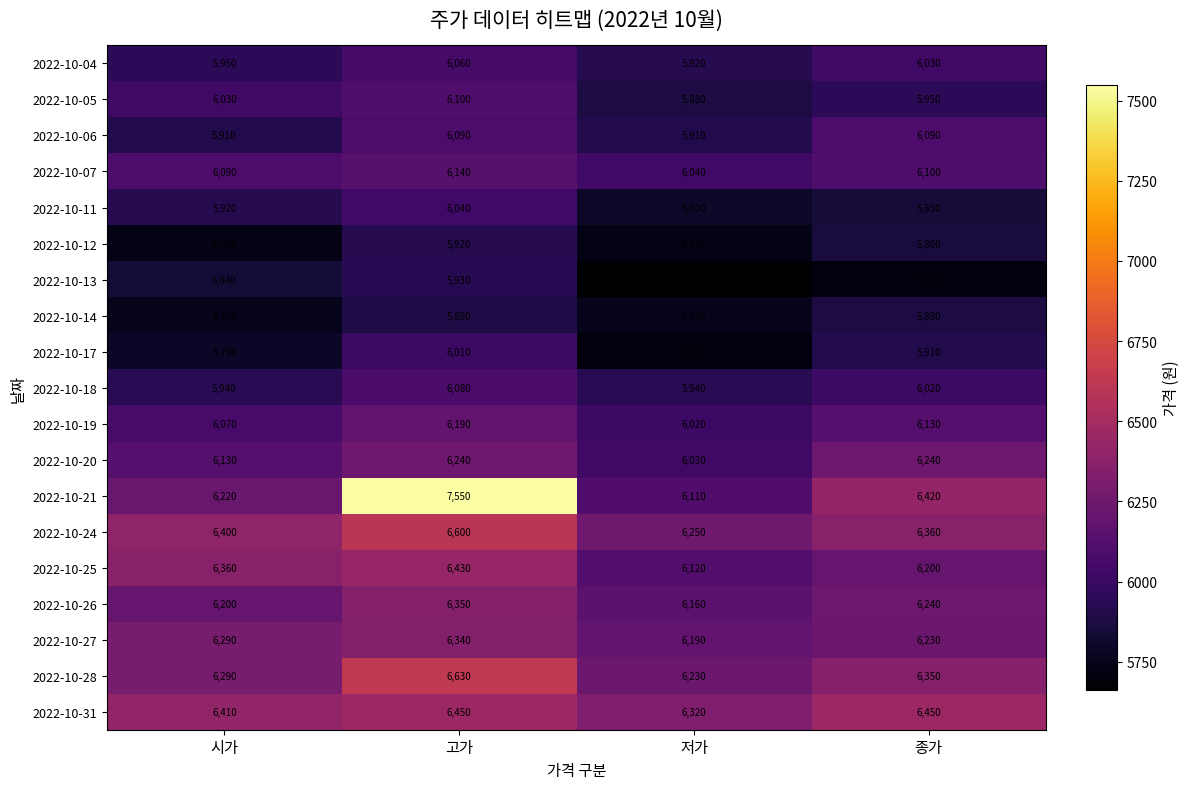

List the series in order of their peak value, highest first.

2022-10-21, 2022-10-28, 2022-10-24, 2022-10-31, 2022-10-25, 2022-10-26, 2022-10-27, 2022-10-20, 2022-10-19, 2022-10-07, 2022-10-05, 2022-10-06, 2022-10-18, 2022-10-04, 2022-10-11, 2022-10-17, 2022-10-13, 2022-10-12, 2022-10-14